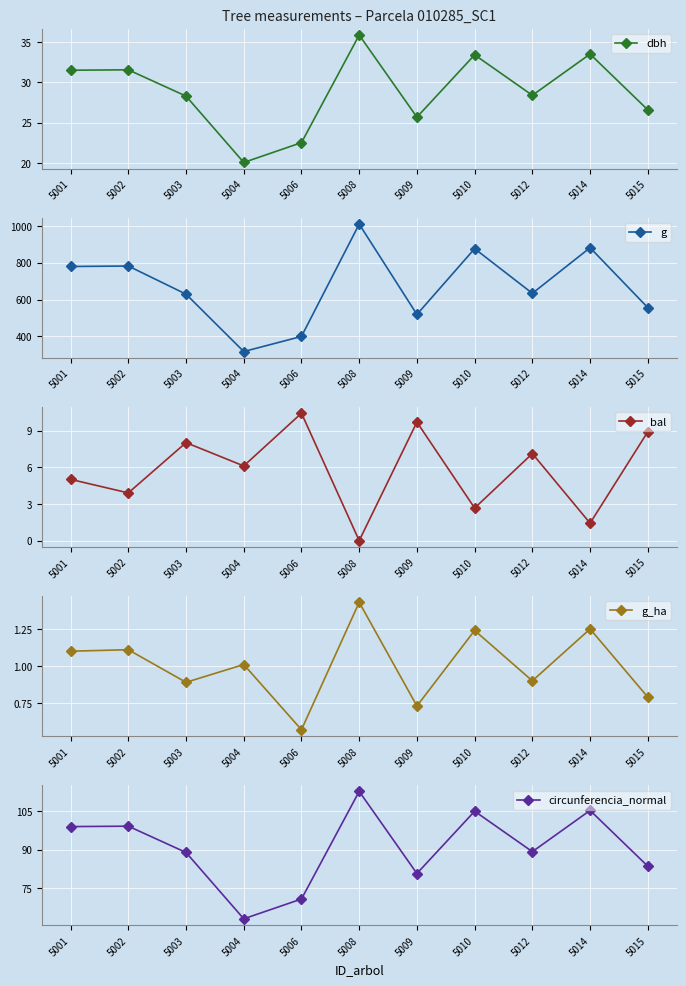

How many distinct data groups are displayed?

5